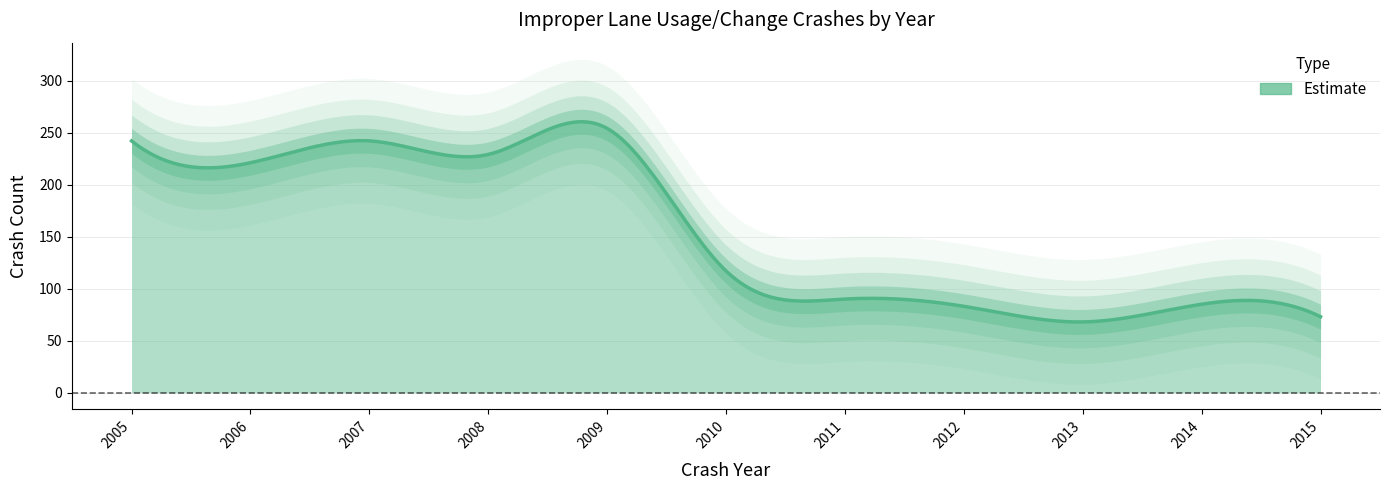

True or false: there are more than 0 points higher than both neighbors.

True